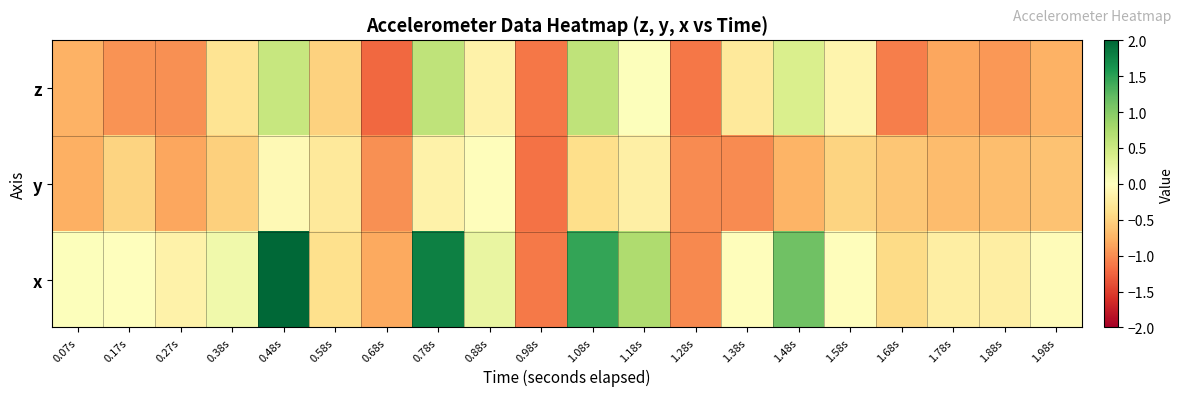

Reading left to right, what are all the values shown in this chart?

z: 0.07s=-0.8	0.17s=-1.0	0.27s=-1.0	0.38s=-0.3	0.48s=0.5	0.58s=-0.5	0.68s=-1.2	0.78s=0.6	0.88s=-0.2	0.98s=-1.1	1.08s=0.6	1.18s=0.0	1.28s=-1.1	1.38s=-0.3	1.48s=0.4	1.58s=-0.1	1.68s=-1.1	1.78s=-0.8	1.88s=-0.9	1.98s=-0.8
y: 0.07s=-0.8	0.17s=-0.5	0.27s=-0.8	0.38s=-0.5	0.48s=-0.1	0.58s=-0.3	0.68s=-1.0	0.78s=-0.2	0.88s=-0.0	0.98s=-1.2	1.08s=-0.4	1.18s=-0.2	1.28s=-1.0	1.38s=-1.0	1.48s=-0.7	1.58s=-0.5	1.68s=-0.6	1.78s=-0.7	1.88s=-0.7	1.98s=-0.6
x: 0.07s=0.0	0.17s=-0.0	0.27s=-0.2	0.38s=0.2	0.48s=2.1	0.58s=-0.4	0.68s=-0.8	0.78s=1.8	0.88s=0.2	0.98s=-1.1	1.08s=1.5	1.18s=0.7	1.28s=-1.0	1.38s=-0.0	1.48s=1.1	1.58s=-0.0	1.68s=-0.4	1.78s=-0.2	1.88s=-0.2	1.98s=-0.0